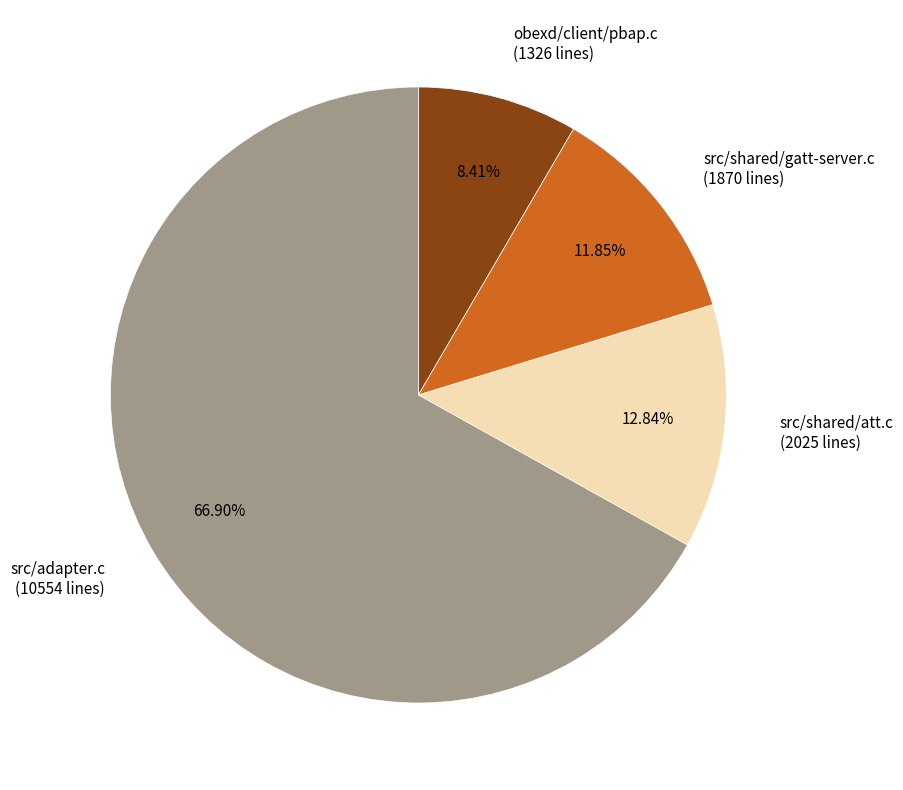

What is the ratio of the value at src/adapter.c to the value at src/shared/gatt-server.c?

5.6